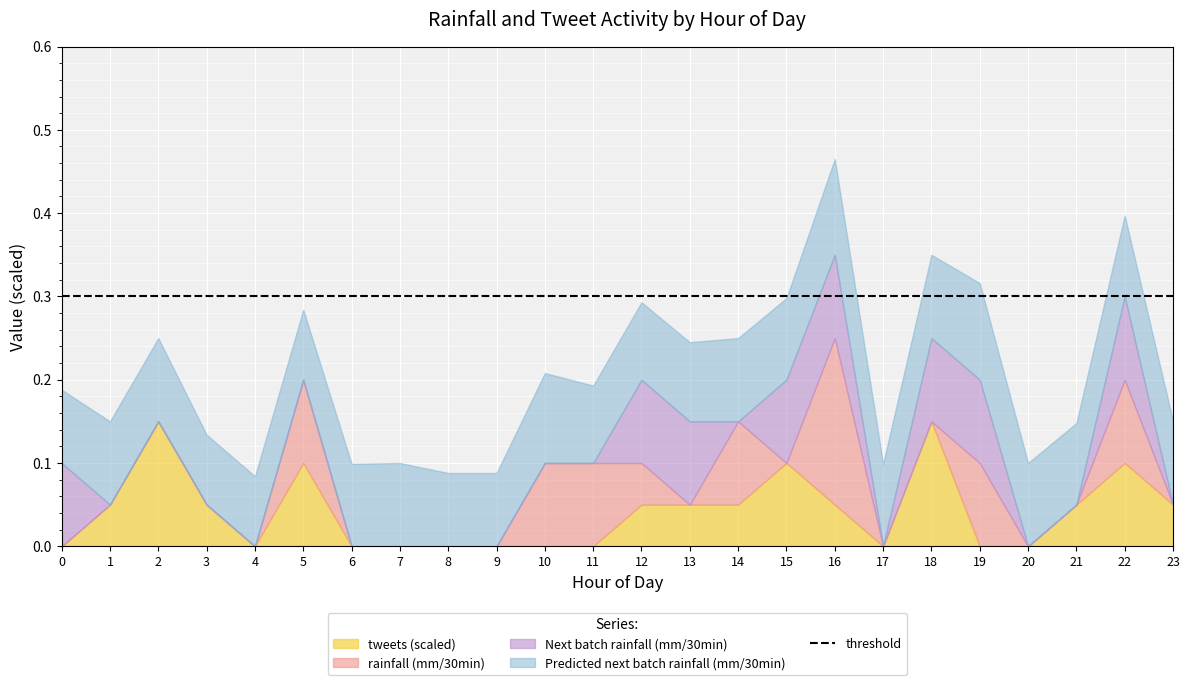

List the labels in order of tweets value, largest first.

2, 18, 5, 15, 22, 1, 3, 12, 13, 14, 16, 21, 23, 0, 4, 6, 7, 8, 9, 10, 11, 17, 19, 20